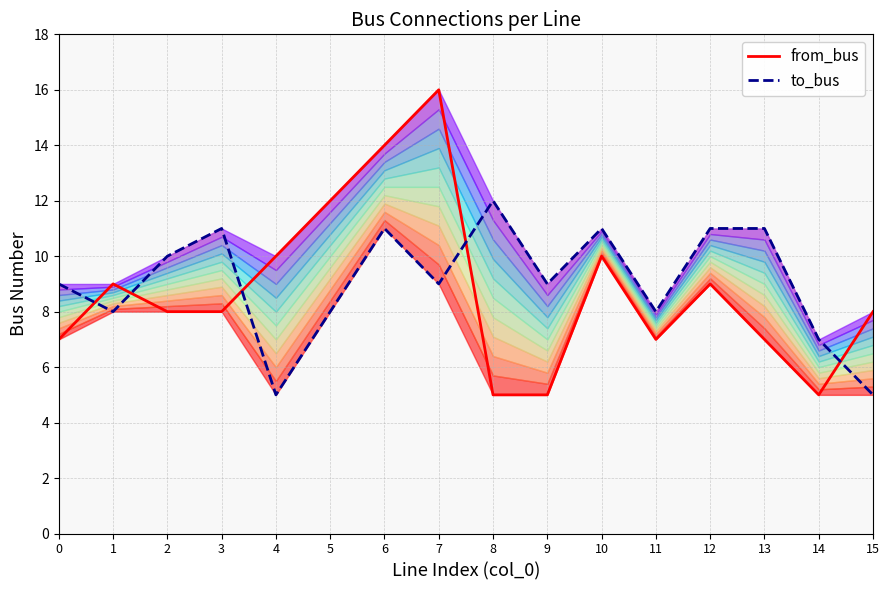

True or false: from_bus has a value of 7 at 11.

True